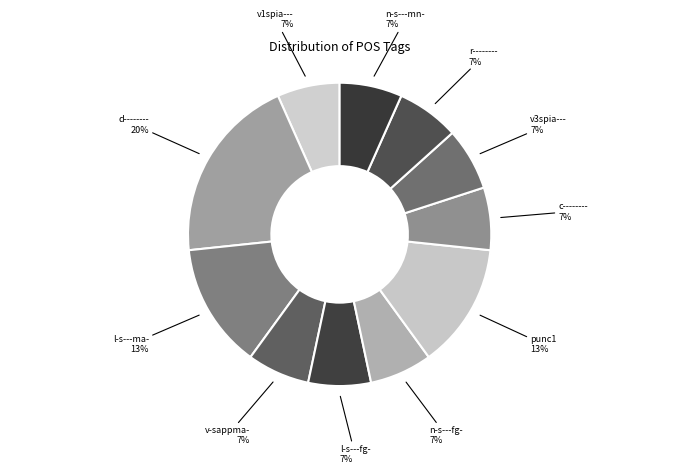

Is there any slice that represents more than half of the pie?

No